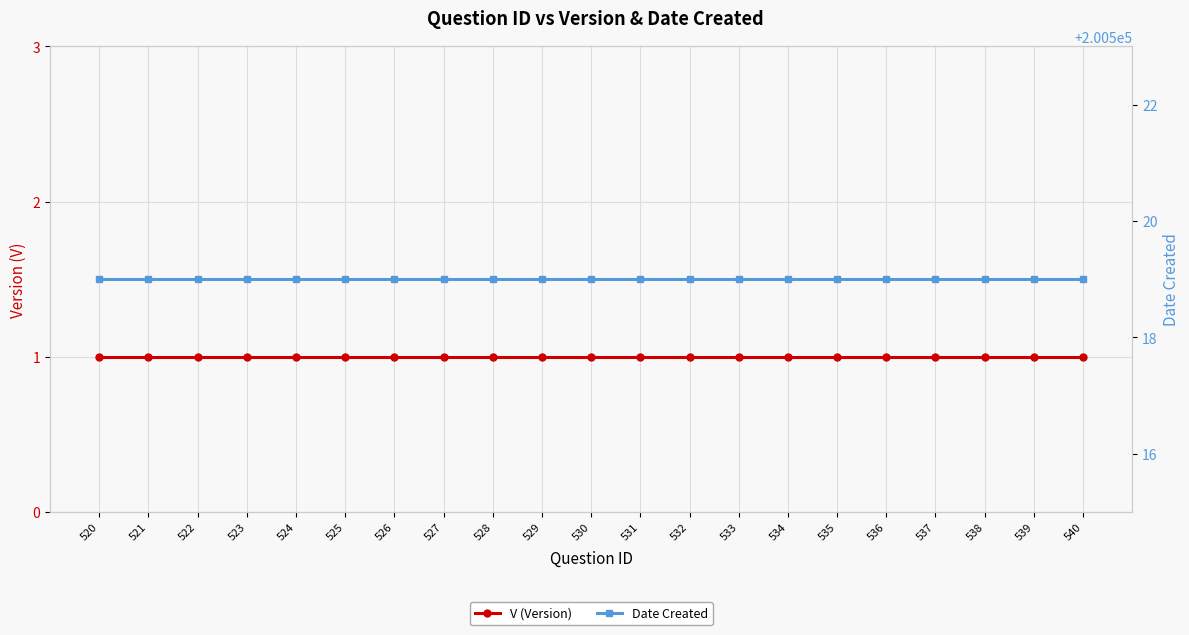

The V (Version) series shows 1 at 539. True or false?

False